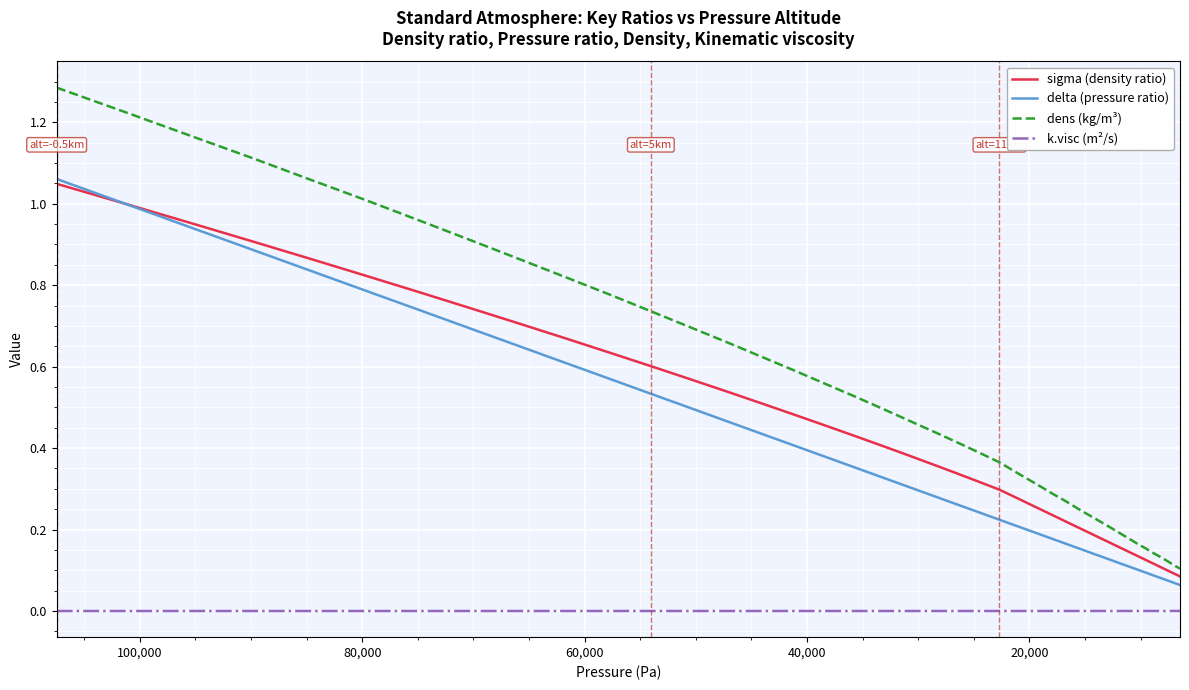

Which series has the largest total across all categories?

dens (kg/m³)